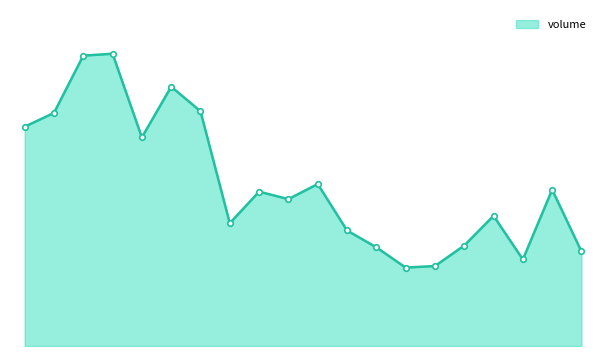

Does the chart display data point markers on the line(s)?

No